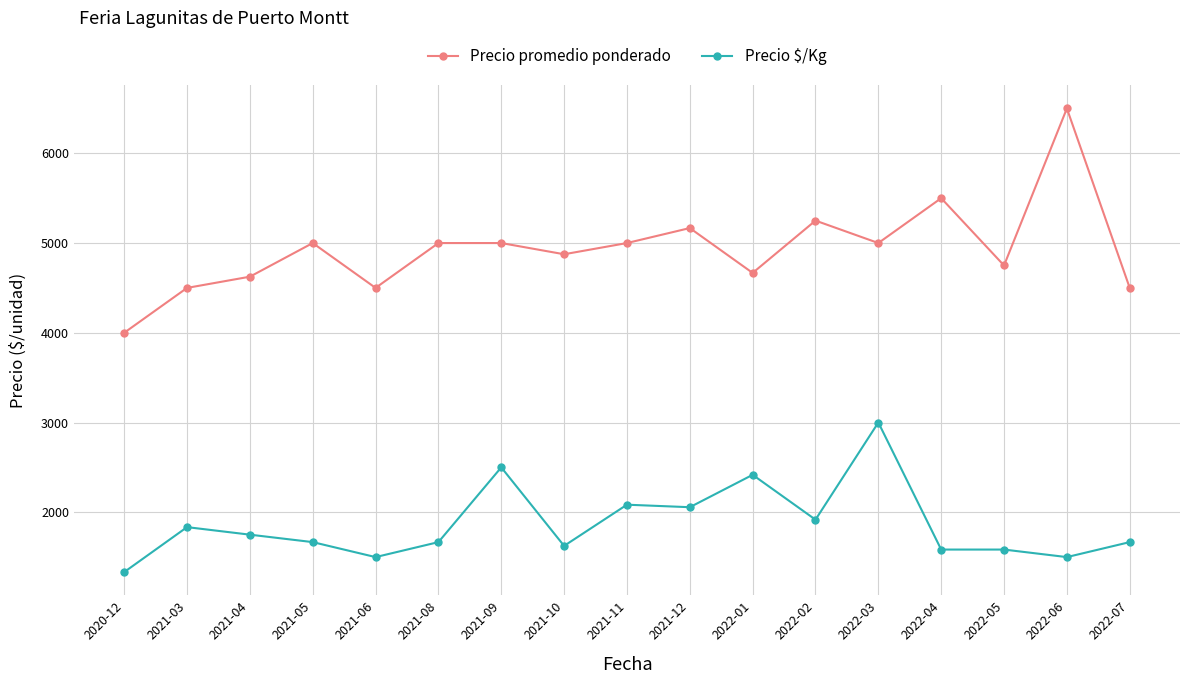

At which label is Precio promedio ponderado closest to 5250?

2022-02